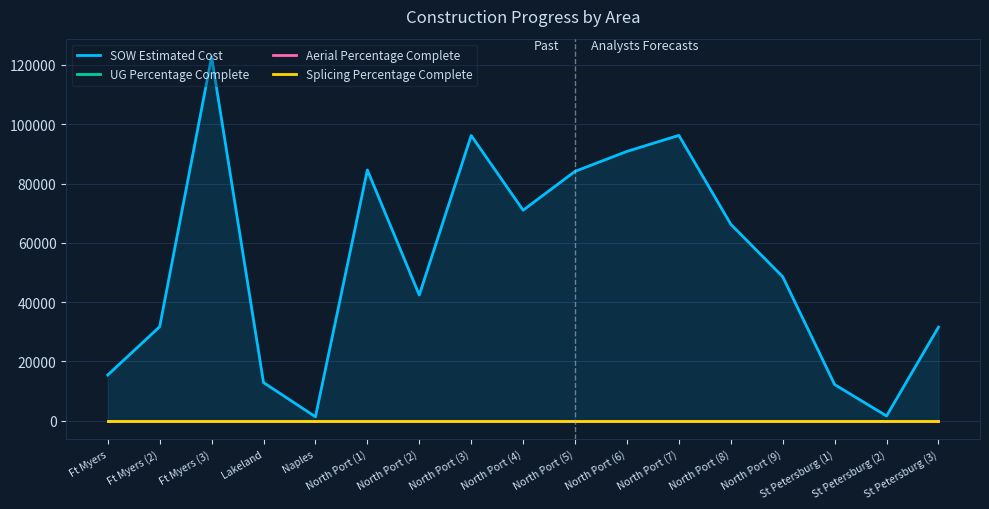

What position from the right is North Port (7)?

6